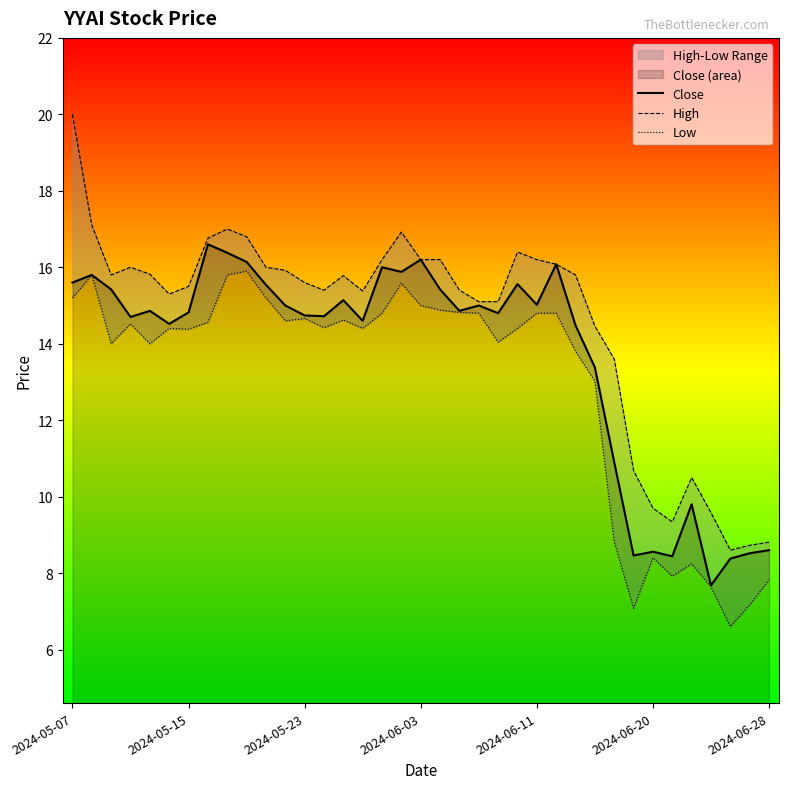

What is the difference between the highest and lowest values at 13?

1.0